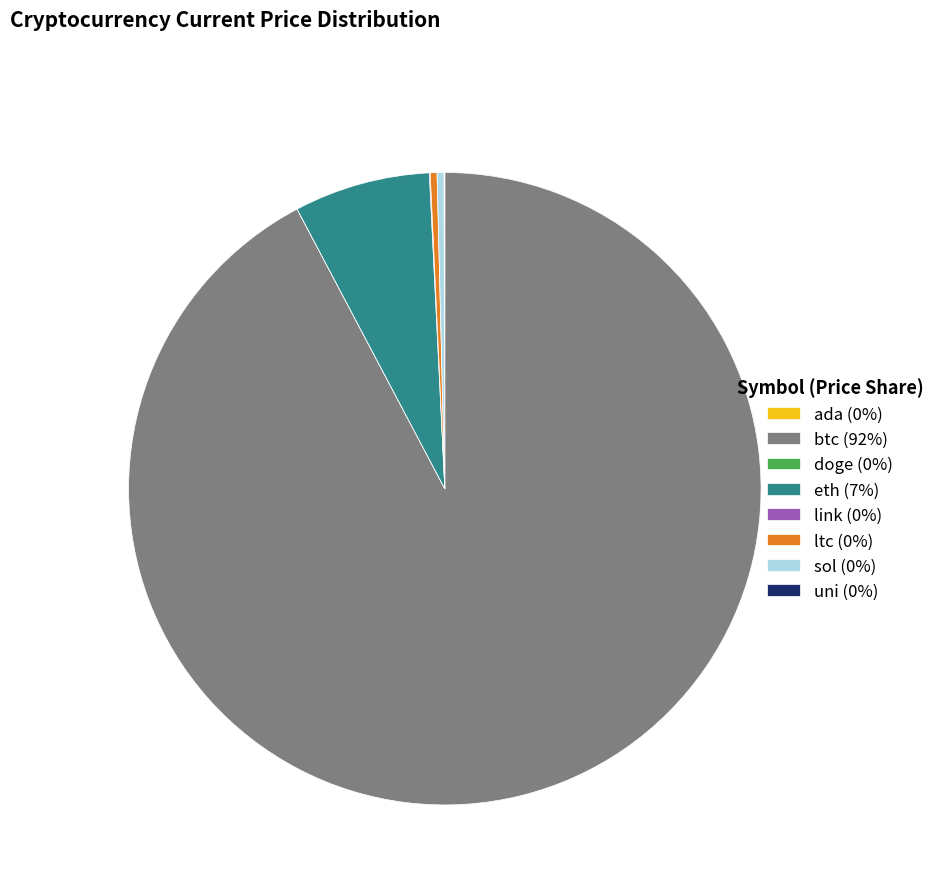

Does any single category account for the majority?

Yes